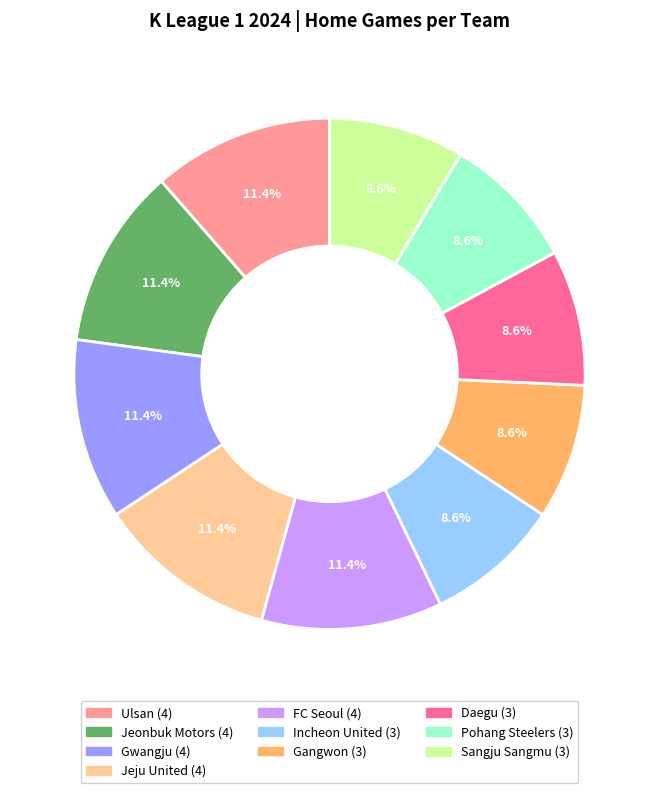

To the nearest percent, what is the difference between the largest and smallest slice percentages?

3%